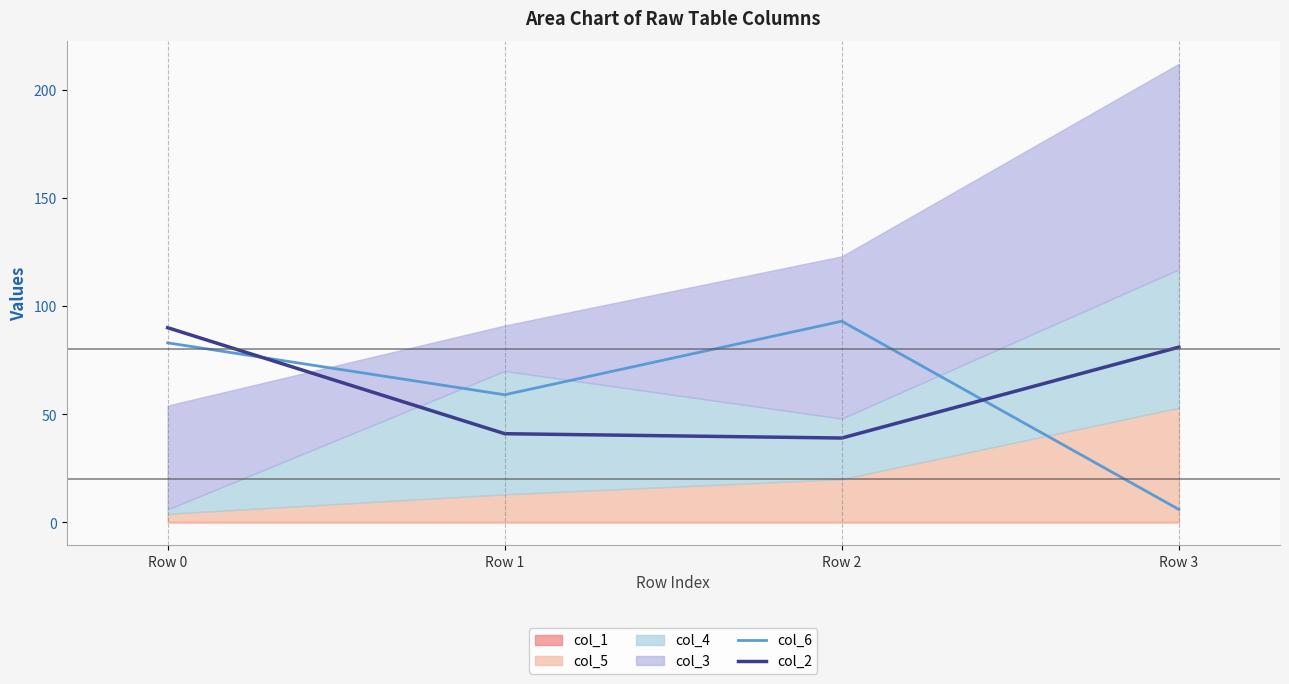

Between which two adjacent categories do col_2 and col_6 first intersect?

Row 0 and Row 1